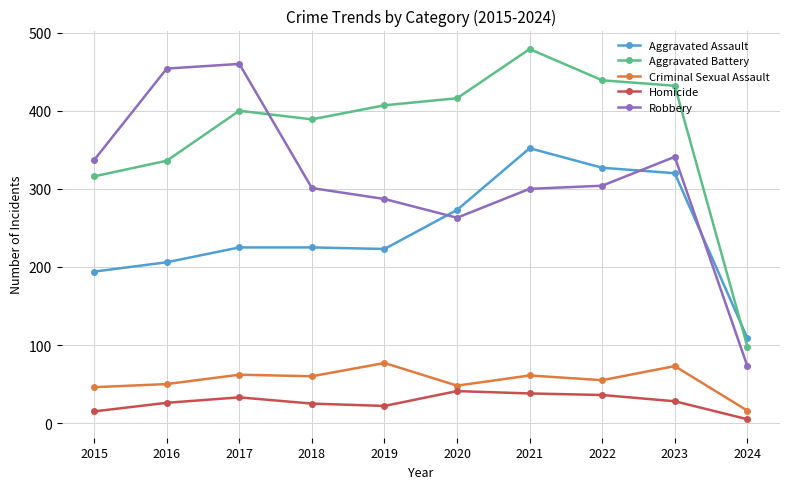

At which category does Aggravated Battery reach its first local valley?

2018